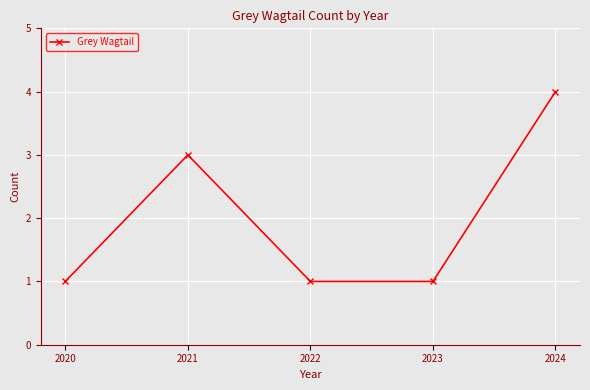

How many values are between 1 and 3?

4